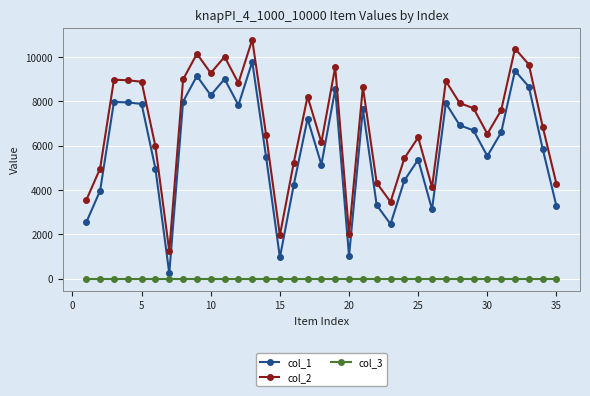

True or false: col_3 and col_2 cross at least once.

False